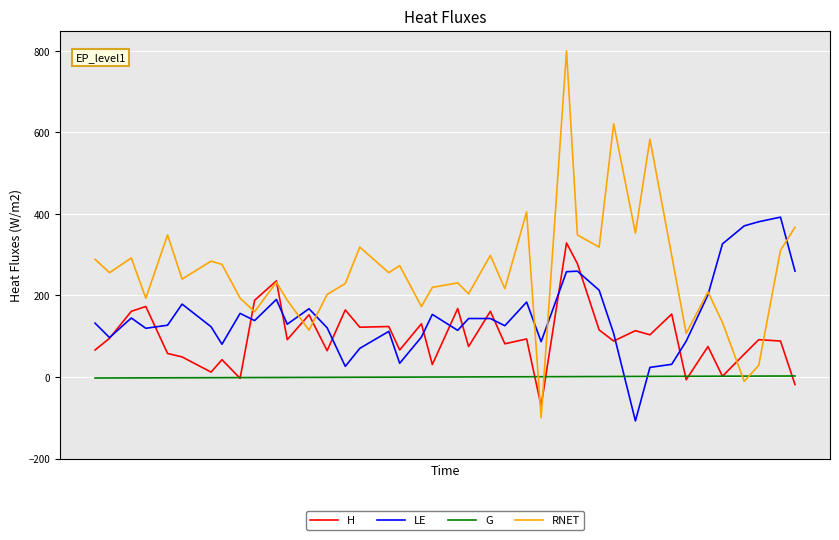

List the series in order of their overall mean, highest first.

RNET, LE, H, G